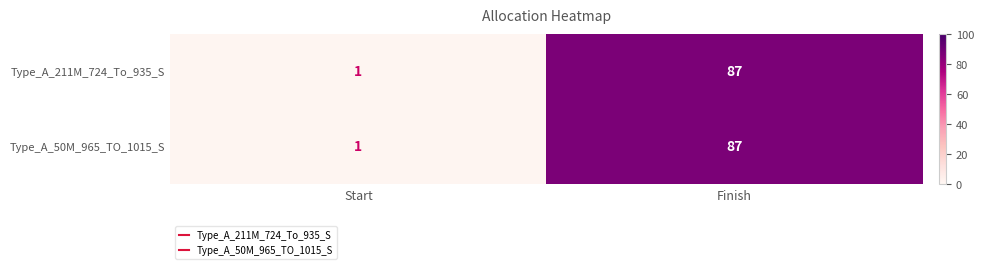

Is it true that Type_A_211M_724_To_935_S equals 1 at Start?

True